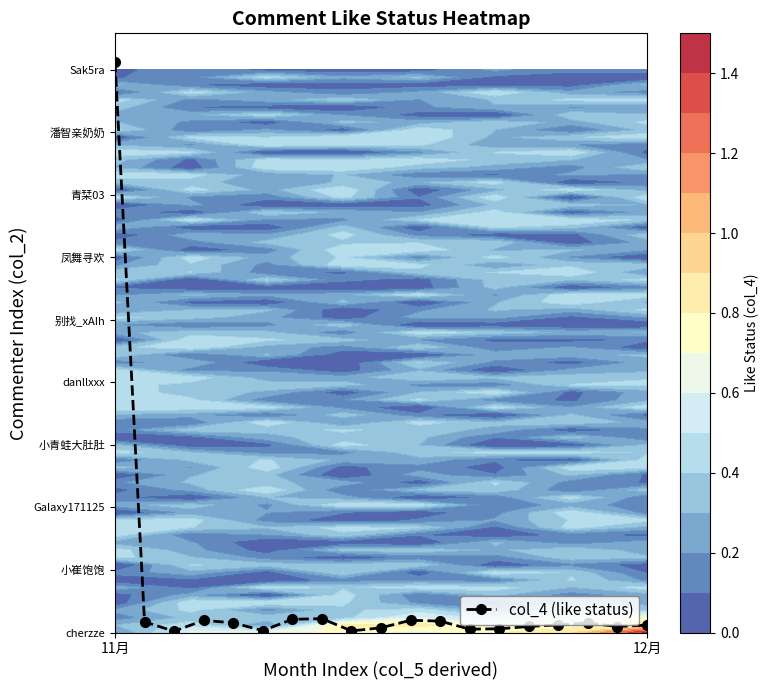

At which category does the chart reach its peak across all series?

11月